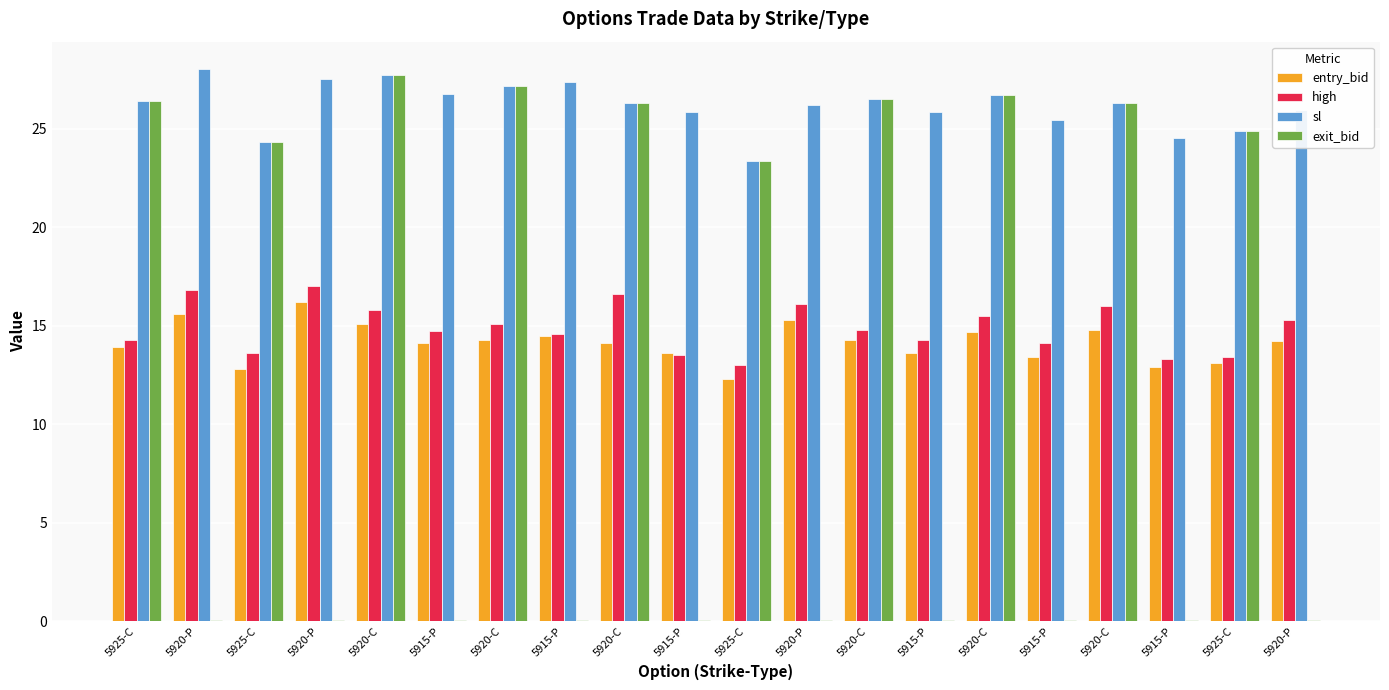

Count the number of data series in this chart.

4